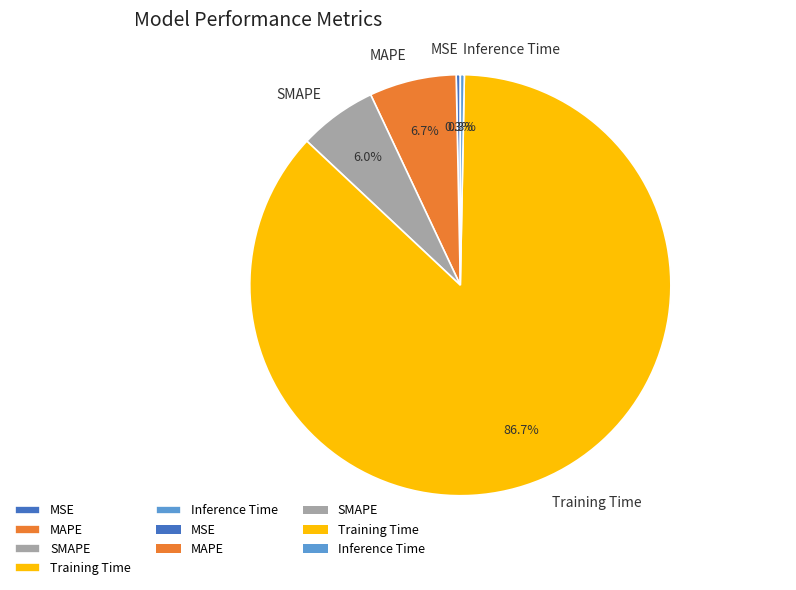

How many slices are in this pie chart?

5